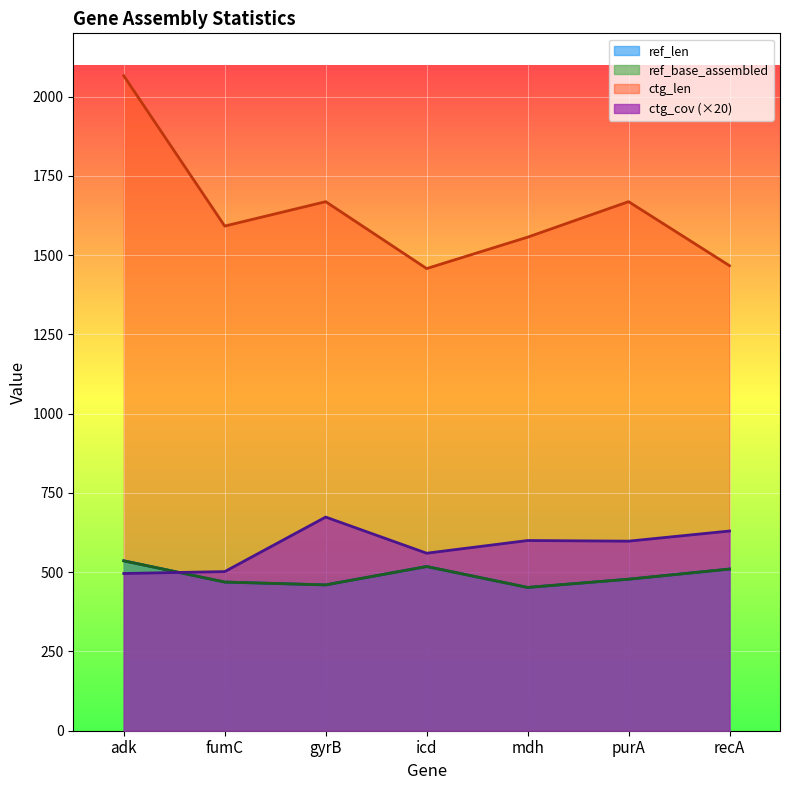

What is the label of the 6th point from the left?

purA